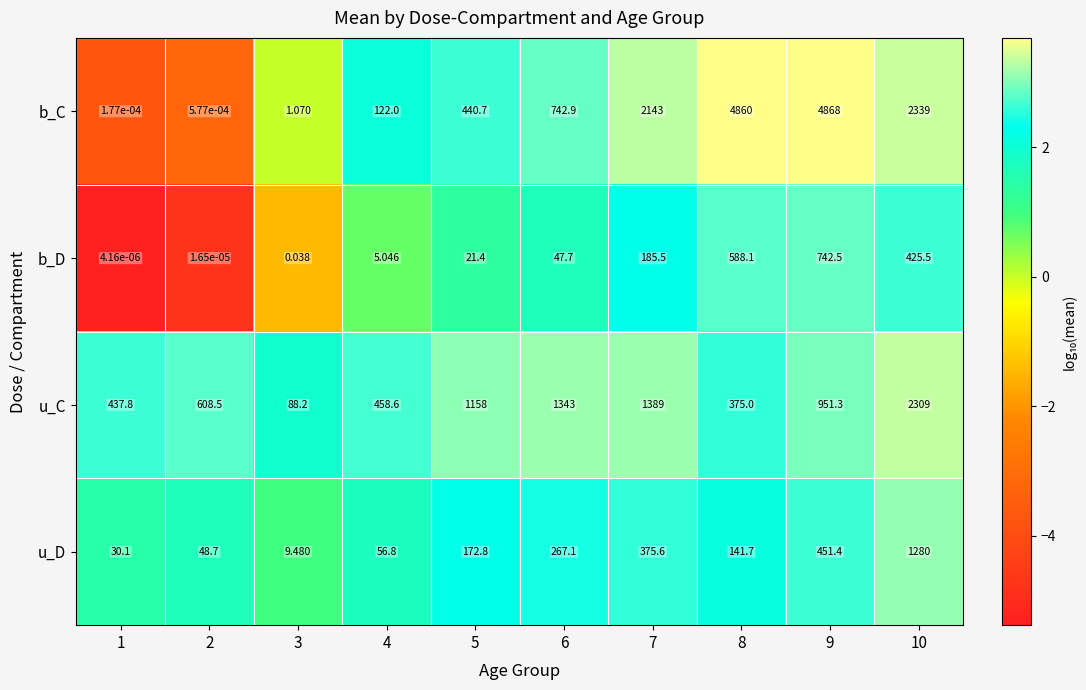

How many series are shown in this chart?

4